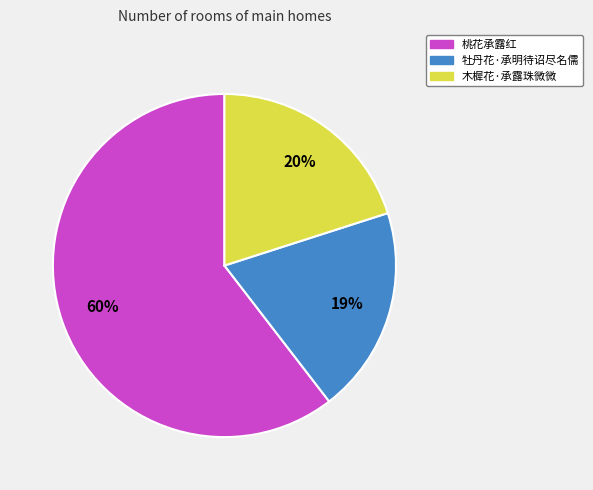

Which slice is the largest?

桃花承露红